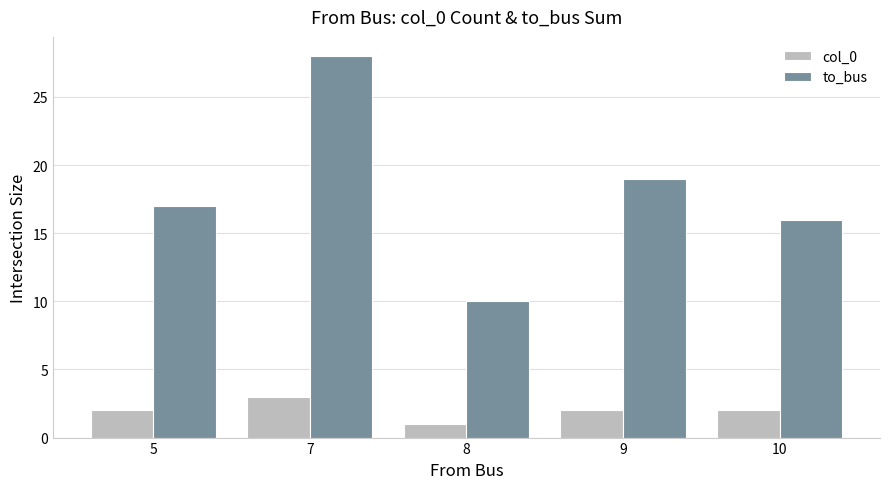

Between 5 and 9, which series saw the biggest shift?

to_bus